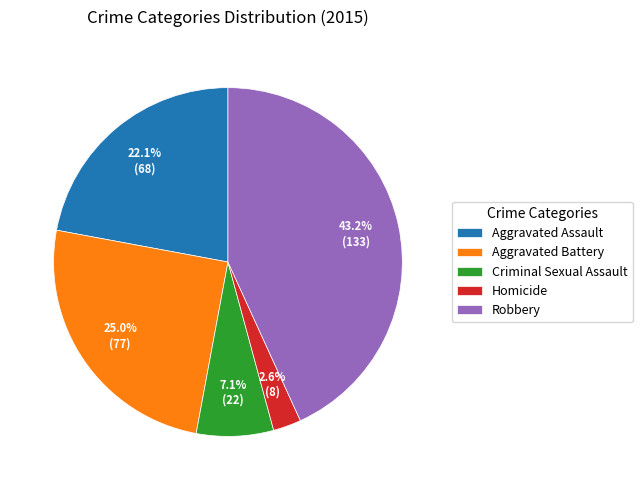

Which has a higher value, Criminal Sexual Assault or Homicide?

Criminal Sexual Assault